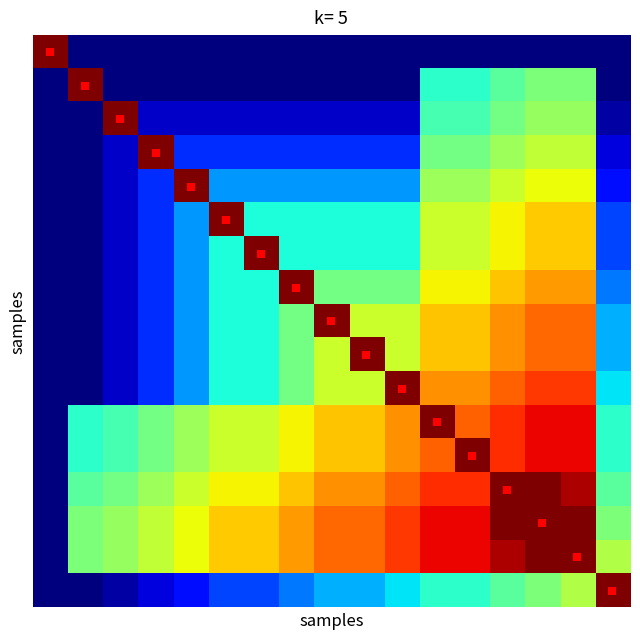

Count the number of data series in this chart.

17